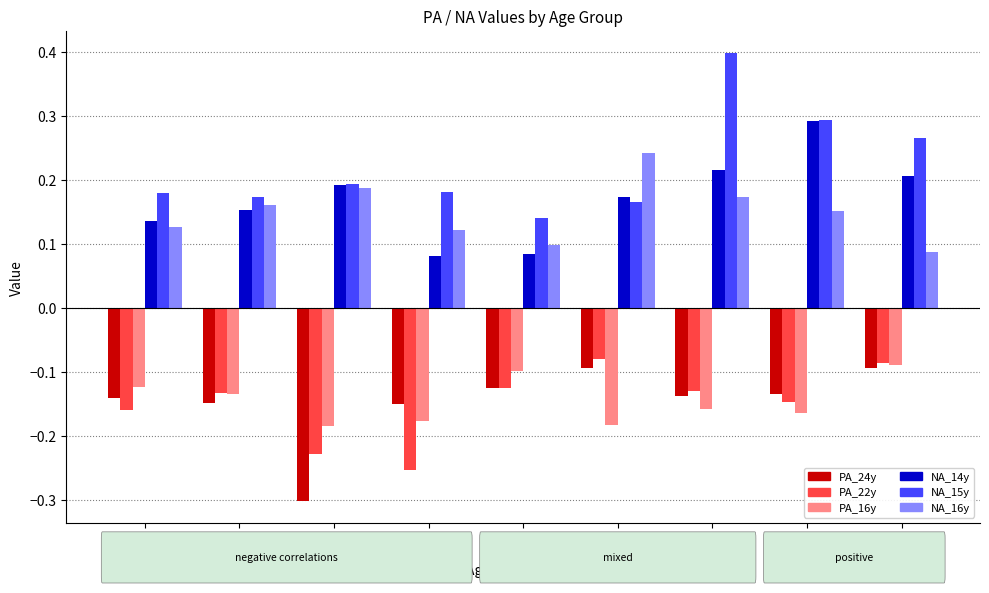

The NA_14y series shows 0.3 at 13y. True or false?

False